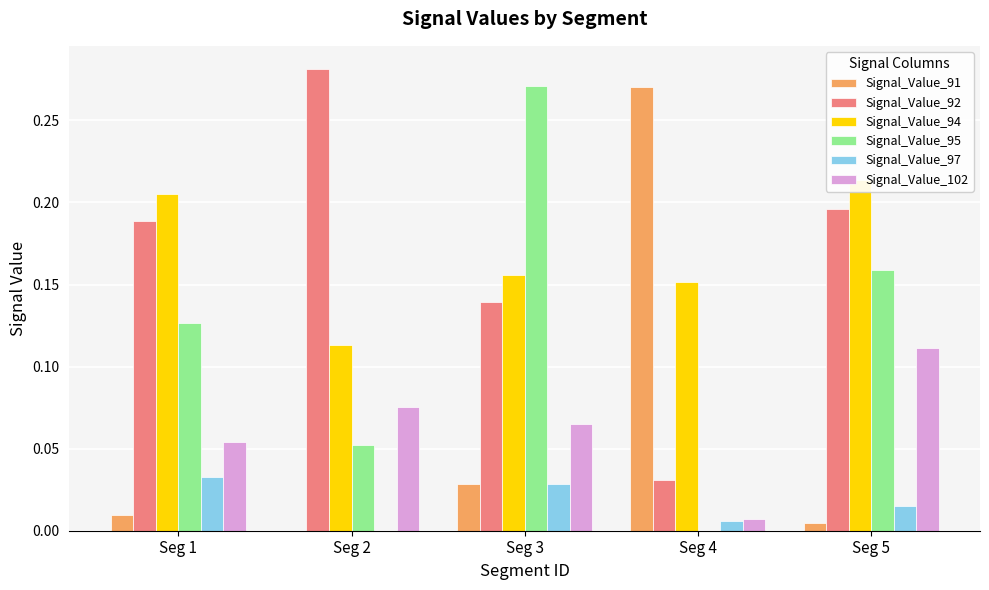

At which category is the sum across all series the highest?

Seg 5